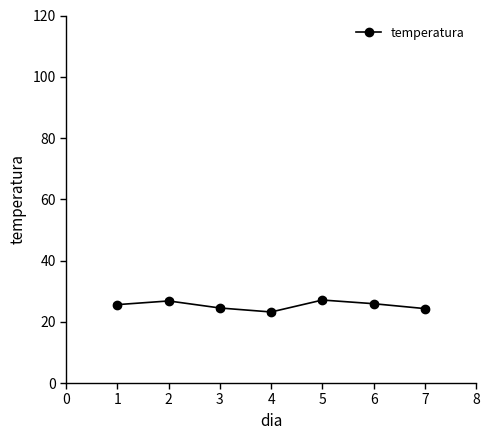

What is the value of the 2nd point from the left?

26.8